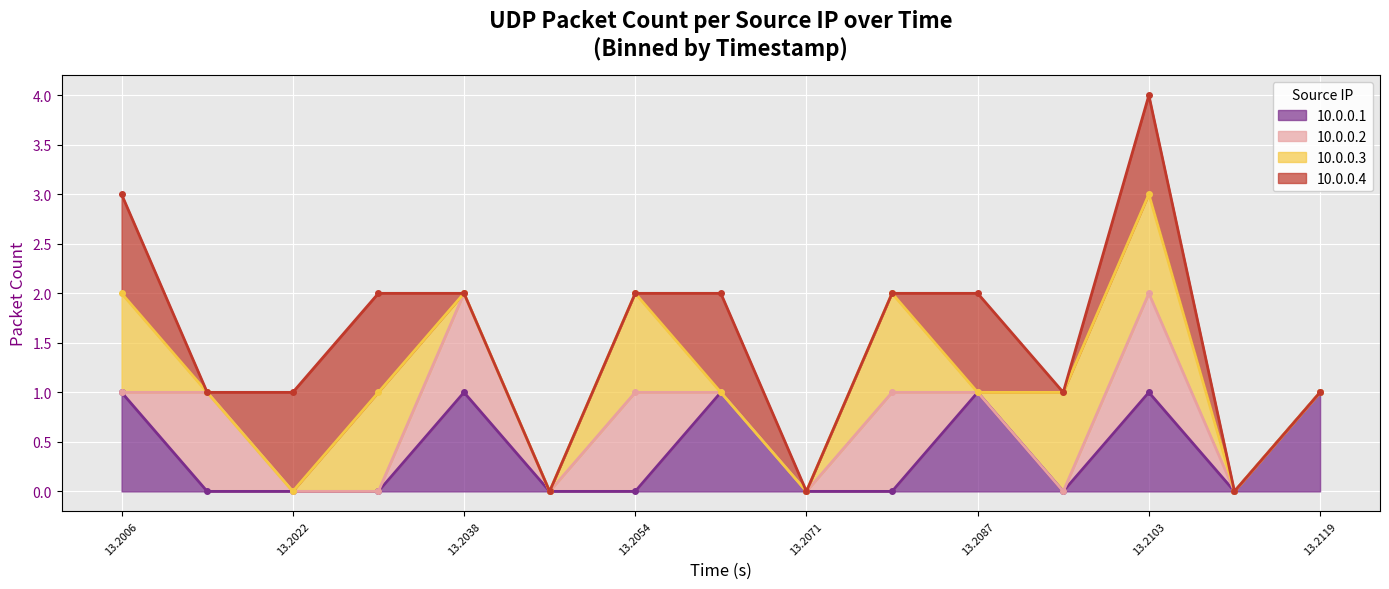

True or false: 10.0.0.3 and 10.0.0.1 cross at least once.

False